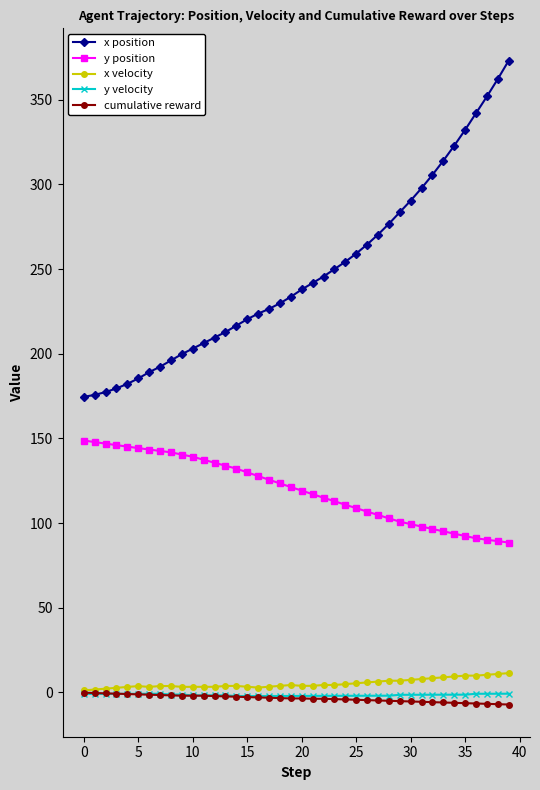

Which series has the largest total across all categories?

x position